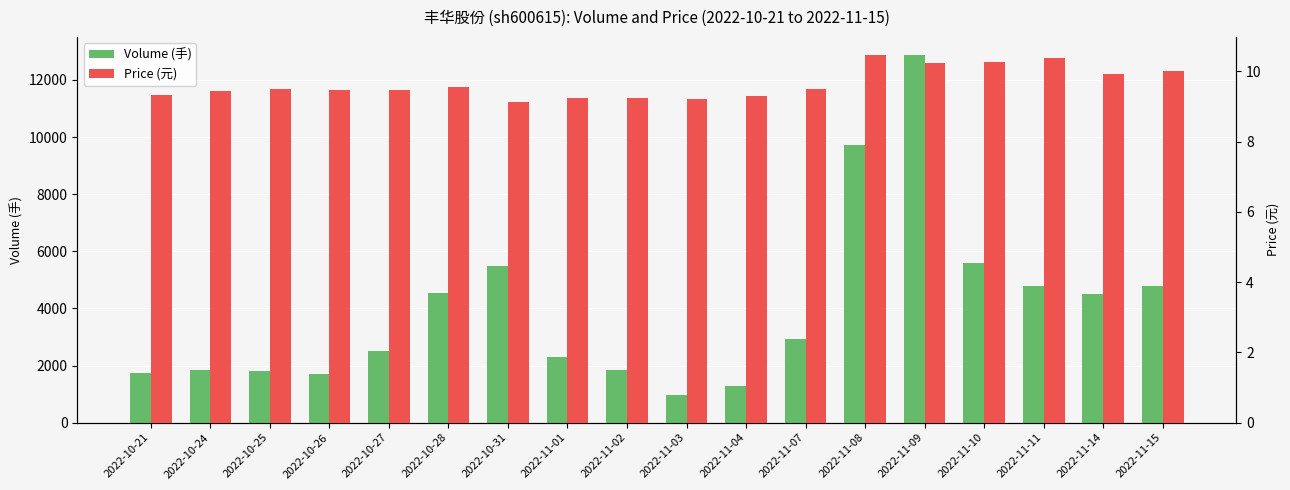

Reading left to right, extract all data points from this chart.

Volume (手): 1742.0	1857.0	1795.0	1701.0	2520.0	4527.0	5487.0	2301.0	1857.0	959.0	1278.0	2943.0	9709.0	12863.0	5585.0	4792.0	4510.0	4791.0
Price (元): 9.3	9.4	9.5	9.5	9.5	9.6	9.1	9.2	9.2	9.2	9.3	9.5	10.5	10.2	10.3	10.4	9.9	10.0